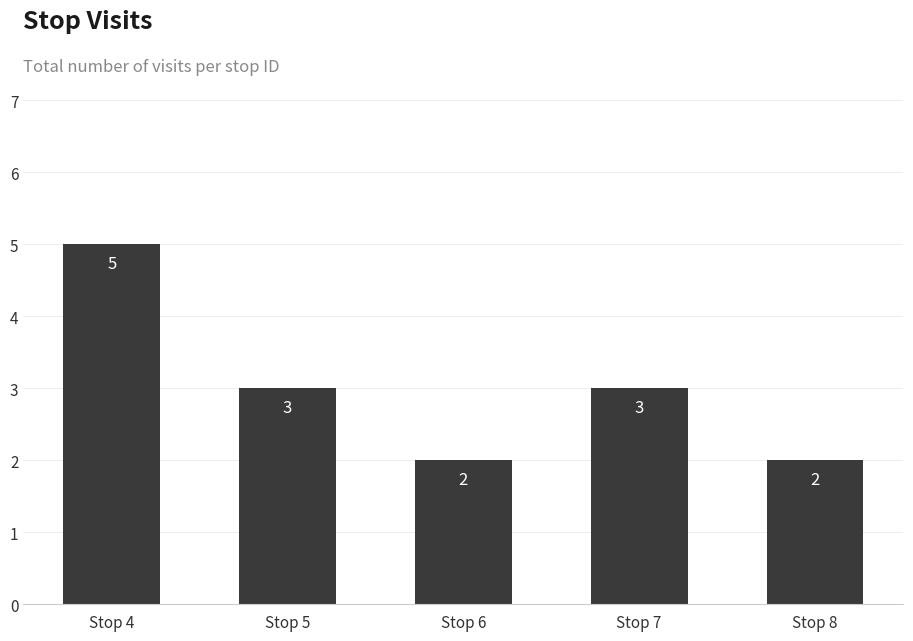

How many bars are there in total?

5